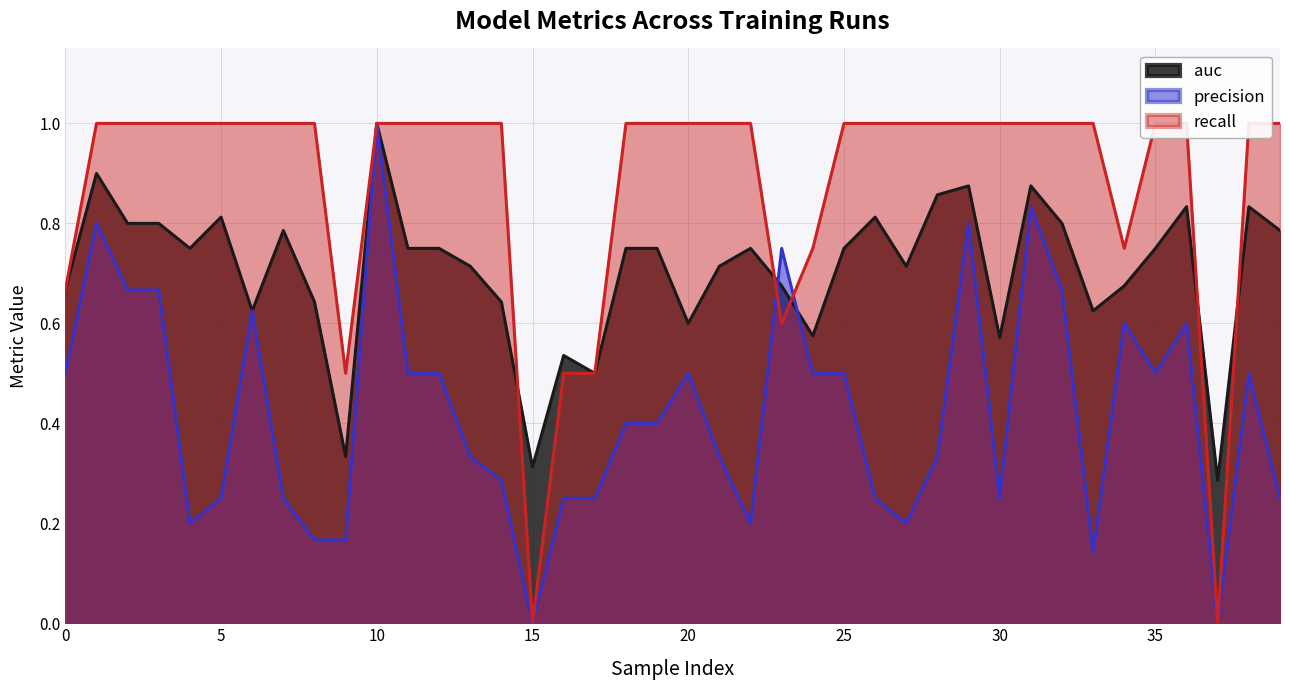

At which label is precision closest to 0?

15